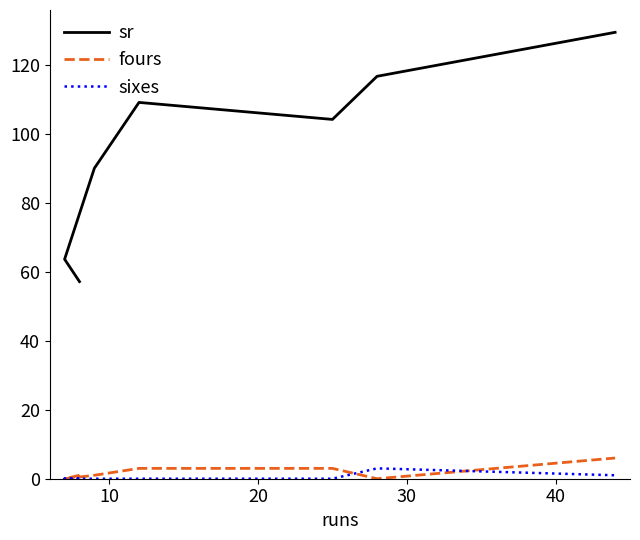

Is the value of sr at 10 greater than the value of fours at 10?

Yes